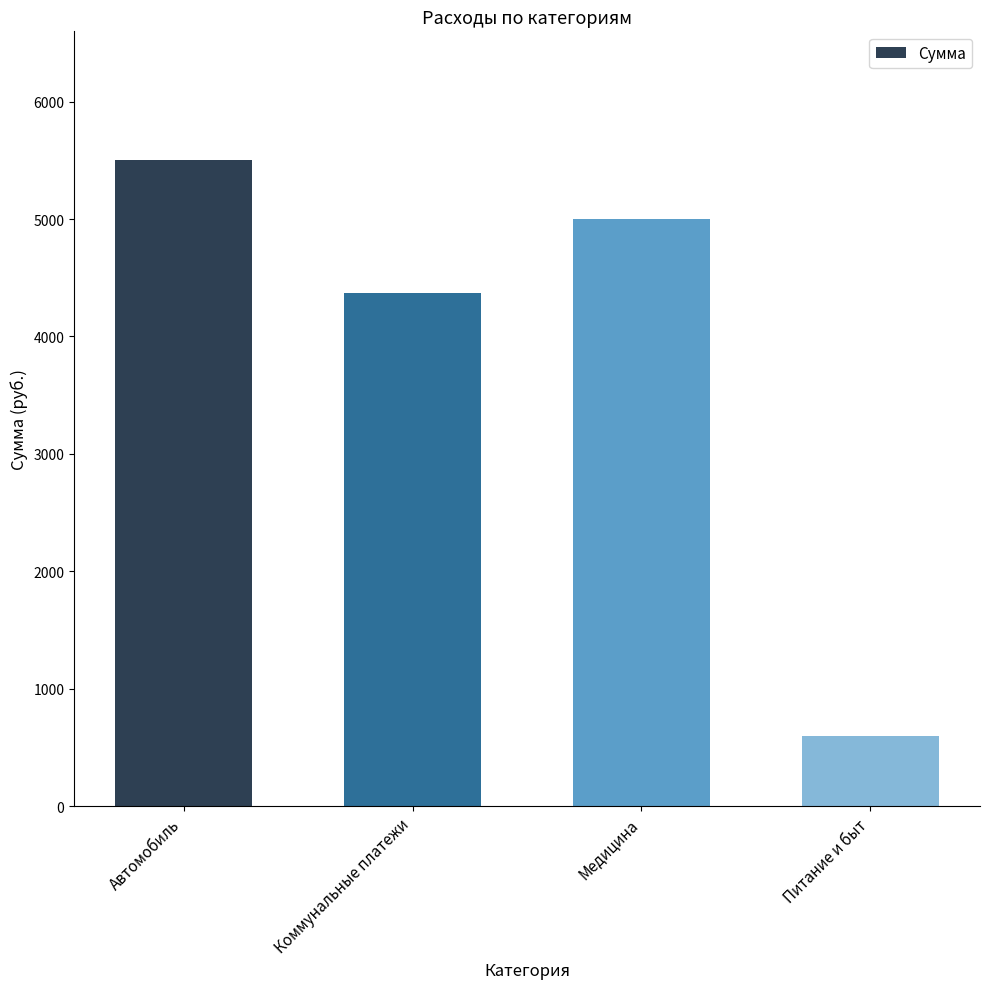

True or false: the data shows 5000.0 at Медицина.

True